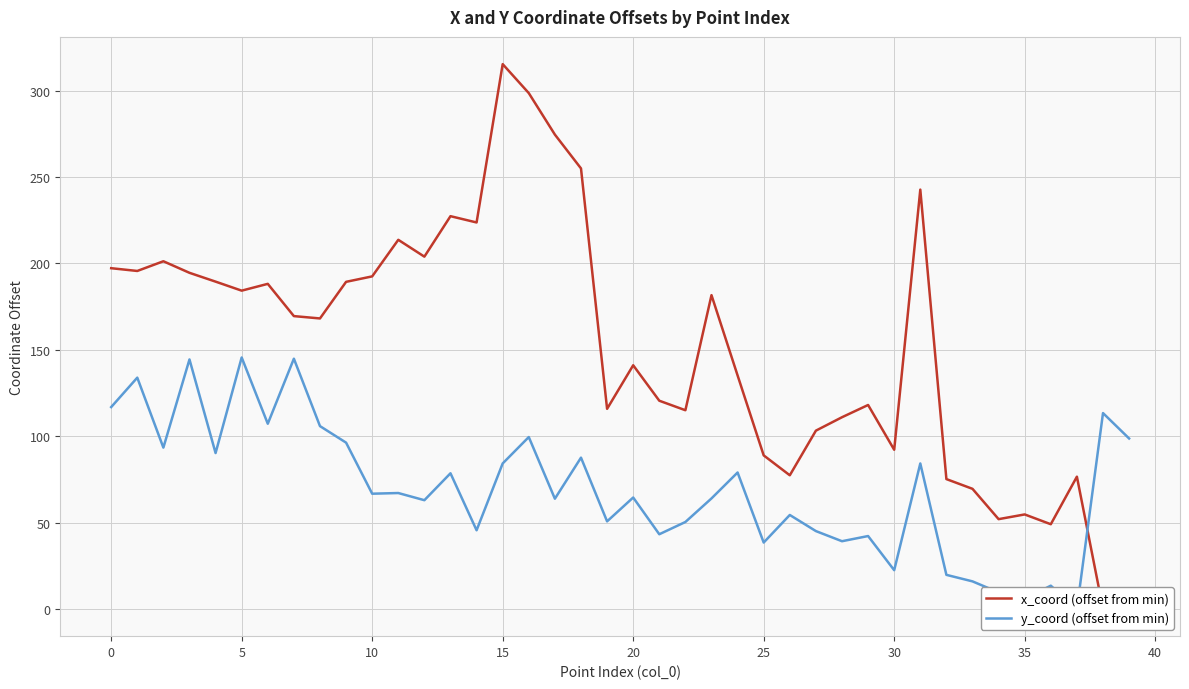

At 30, list the series in order from largest to smallest.

x_coord (offset from min), y_coord (offset from min)